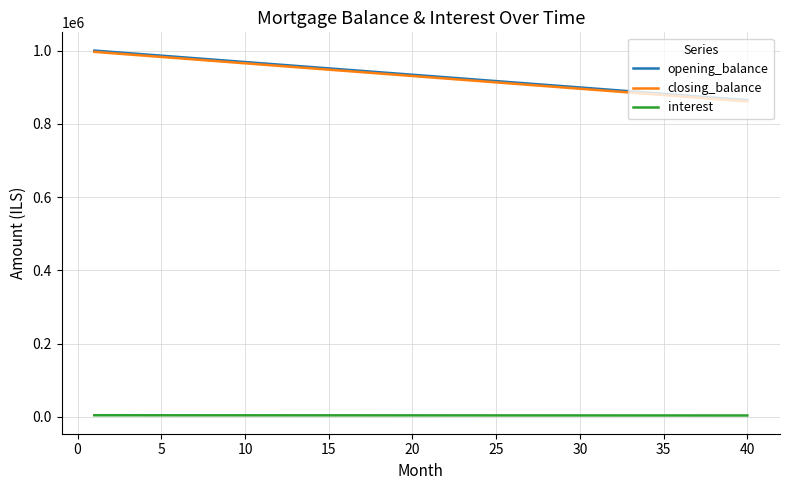

What is the maximum value for closing_balance?

996527.8